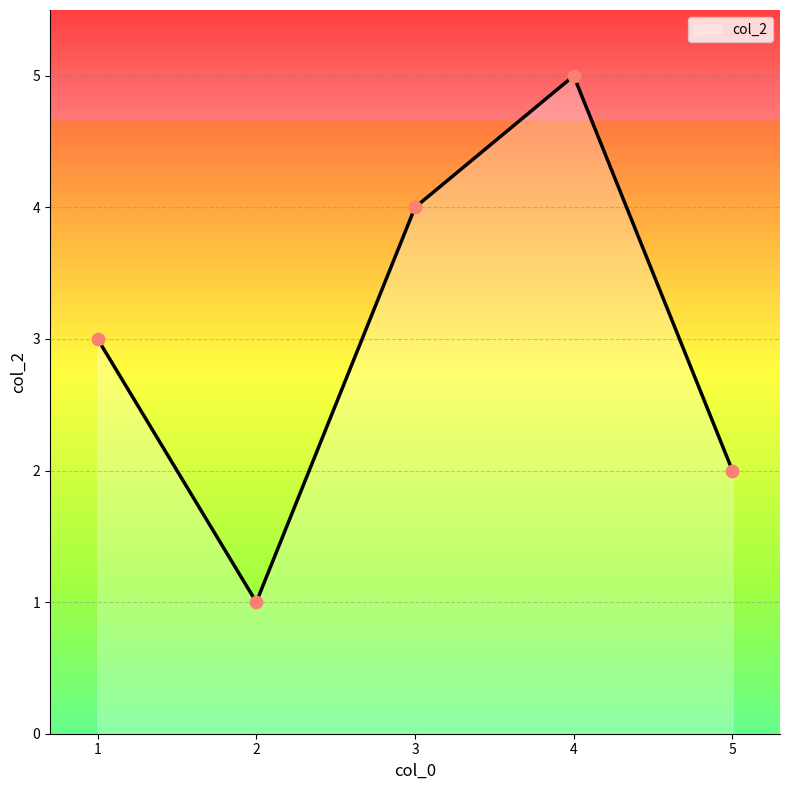

What is the change in value from 2 to 3?

+3